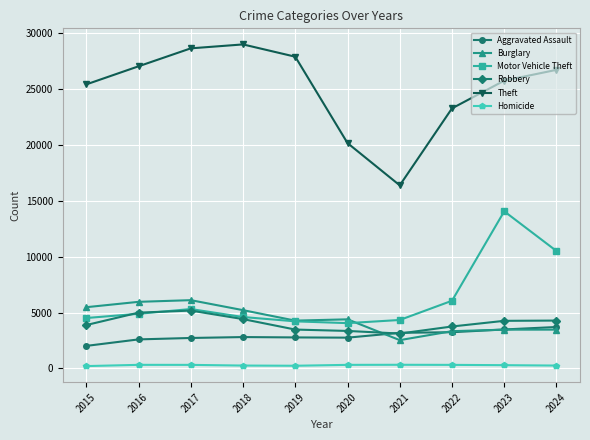

At how many categories does at least one series exceed 20355?

8